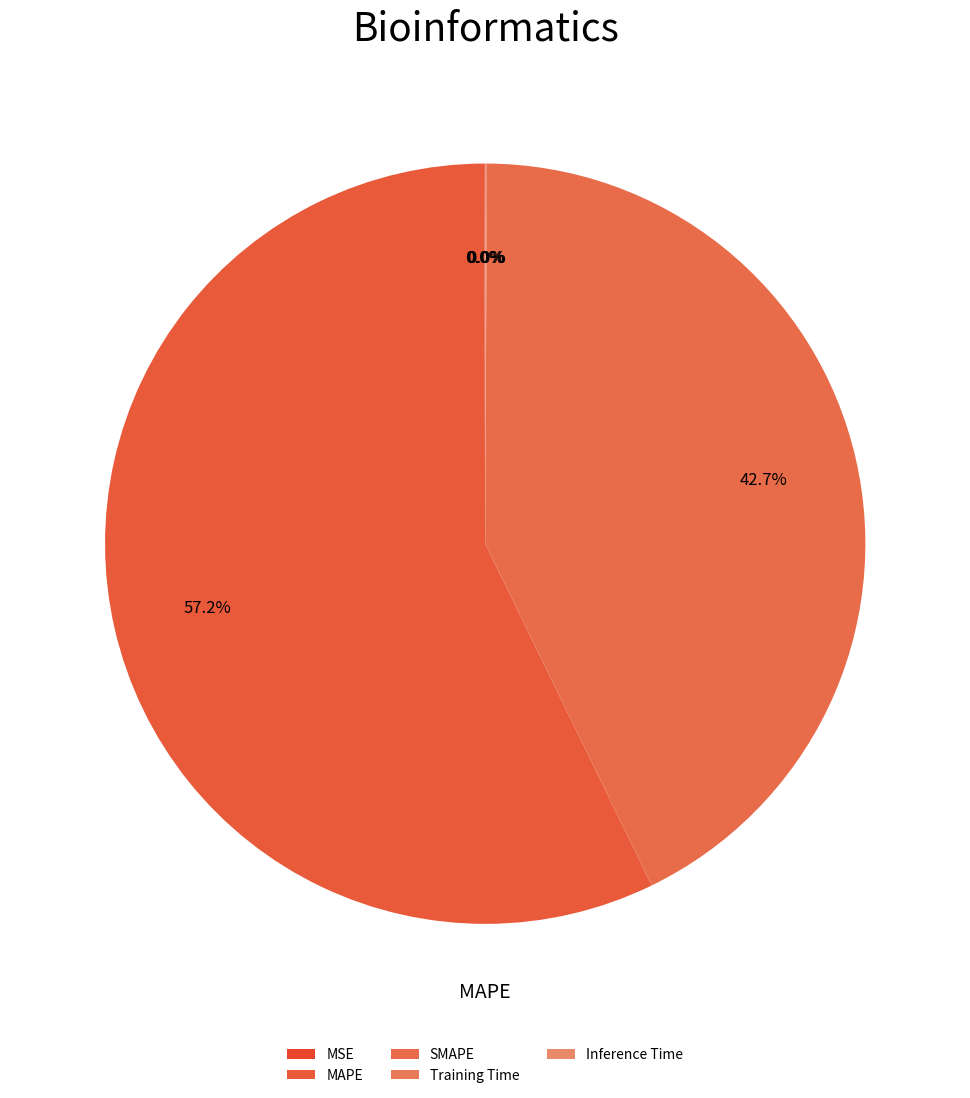

Is the sum of Training Time and MAPE greater than half?

Yes